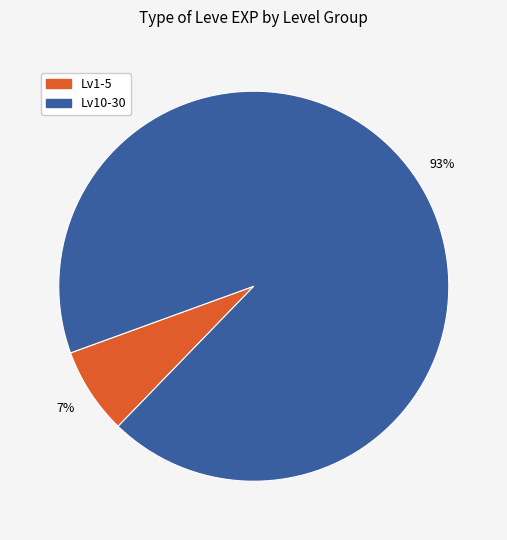

To the nearest percent, what is the average slice percentage?

50%